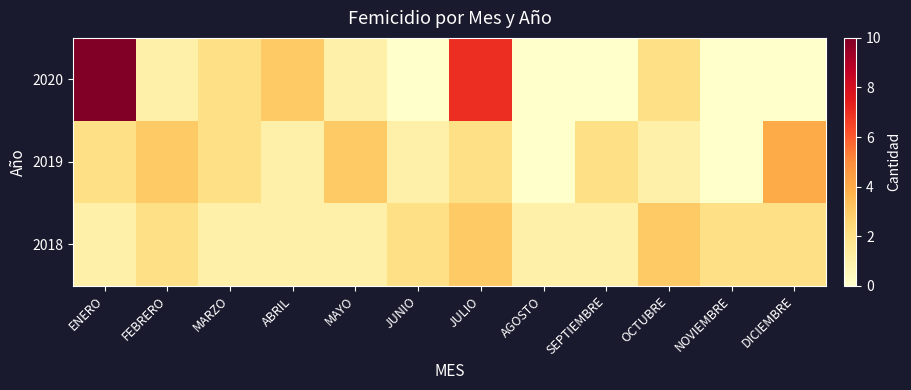

What is the greatest value displayed?

10